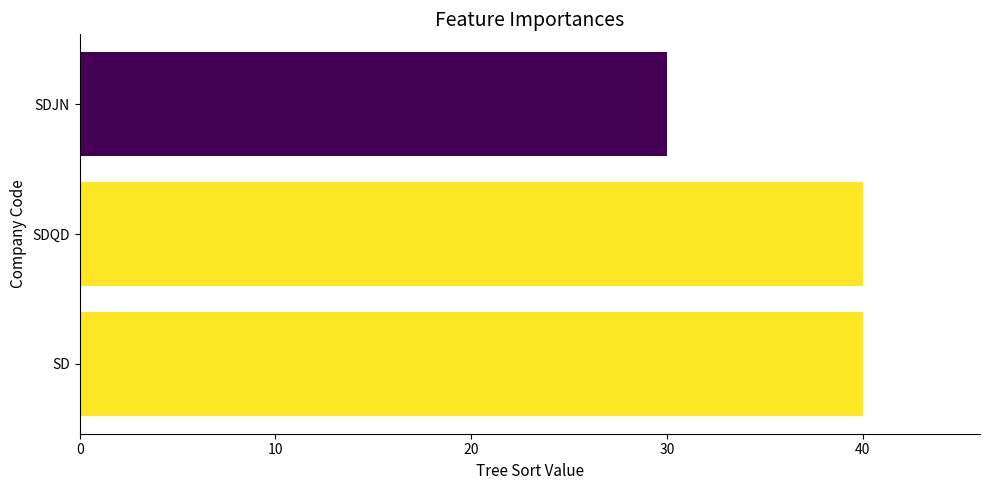

Reading bottom to top, transcribe all the data shown in this chart.

40	40	30